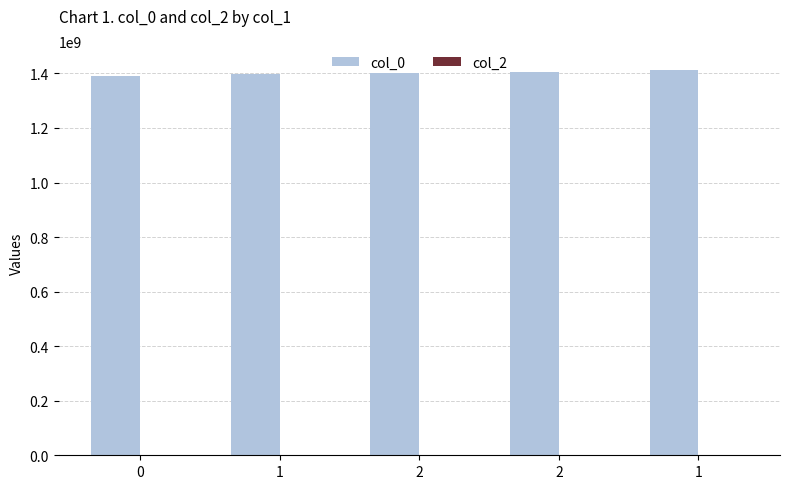

How many series are shown in this chart?

1